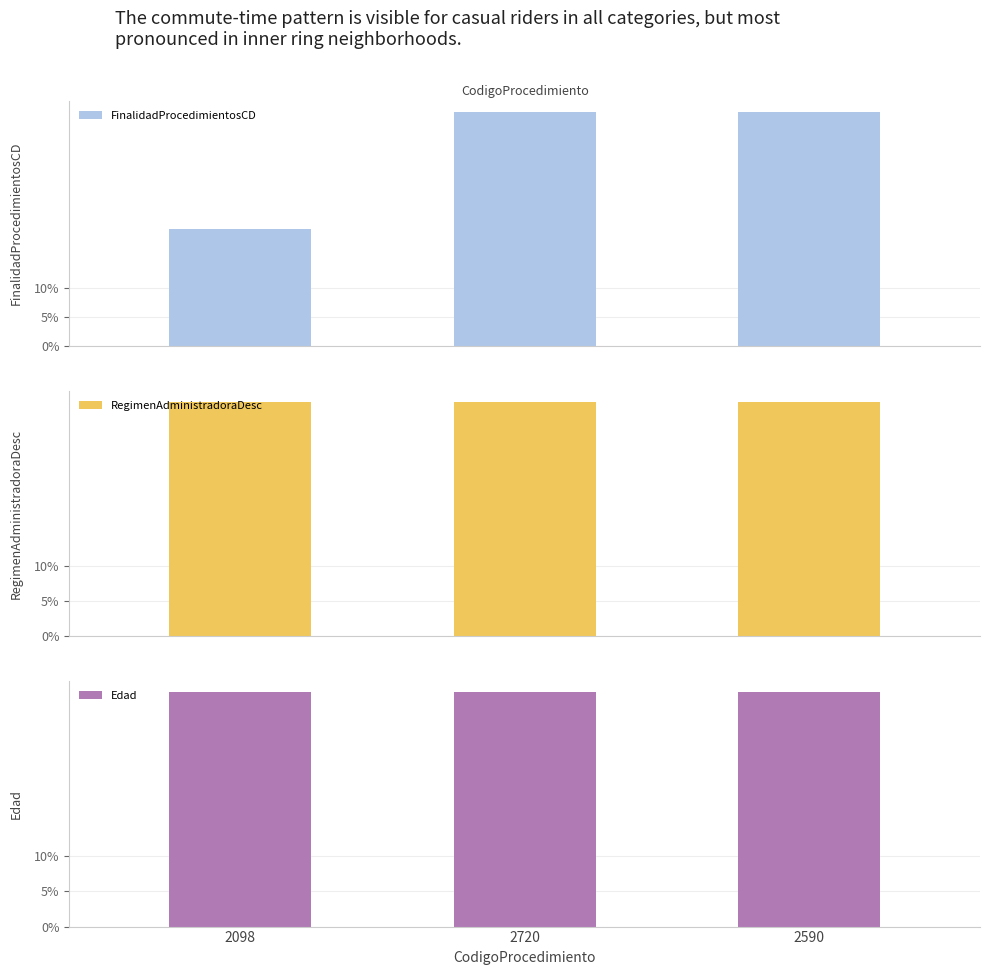

Reading left to right, what are all the values shown in this chart?

FinalidadProcedimientosCD: 2098=0.2	2720=0.4	2590=0.4
RegimenAdministradoraDesc: 2098=0.3	2720=0.3	2590=0.3
Edad: 2098=0.3	2720=0.3	2590=0.3